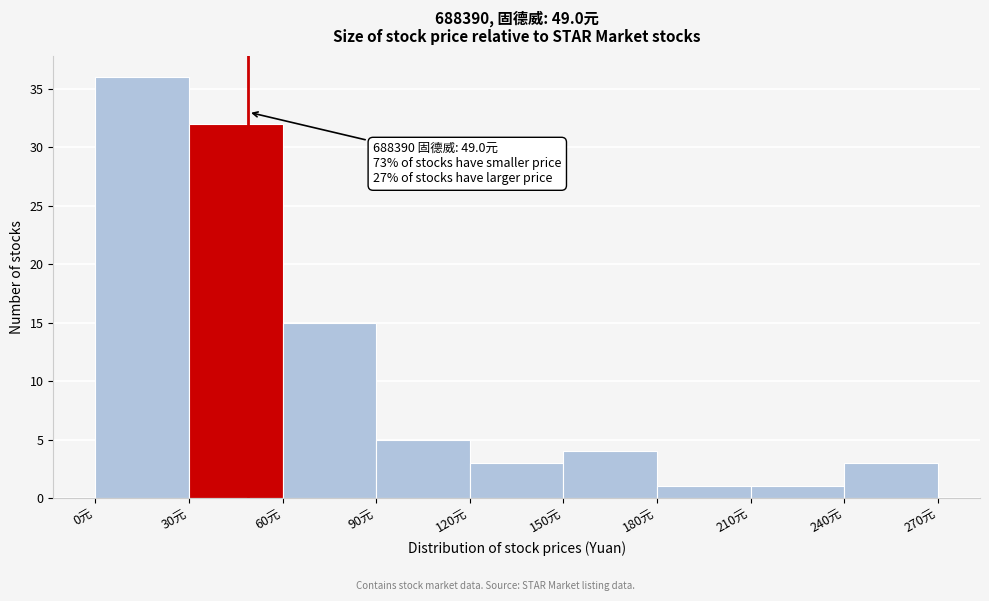

Over which range of the x-axis is the bar tallest?

0 to 30